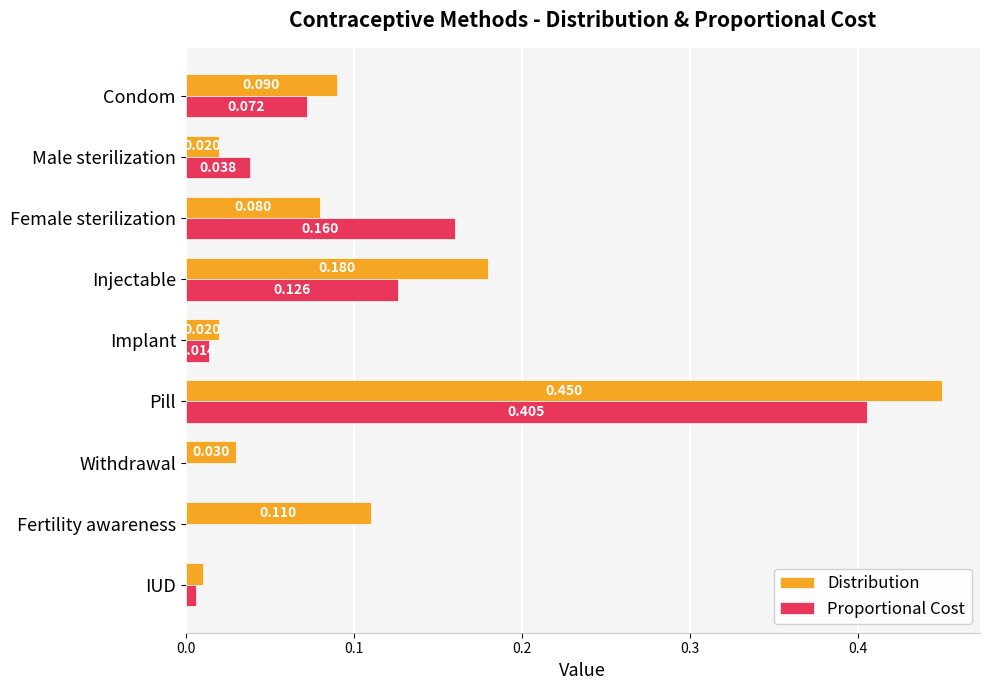

Where is Distribution nearest to the value 0?

IUD